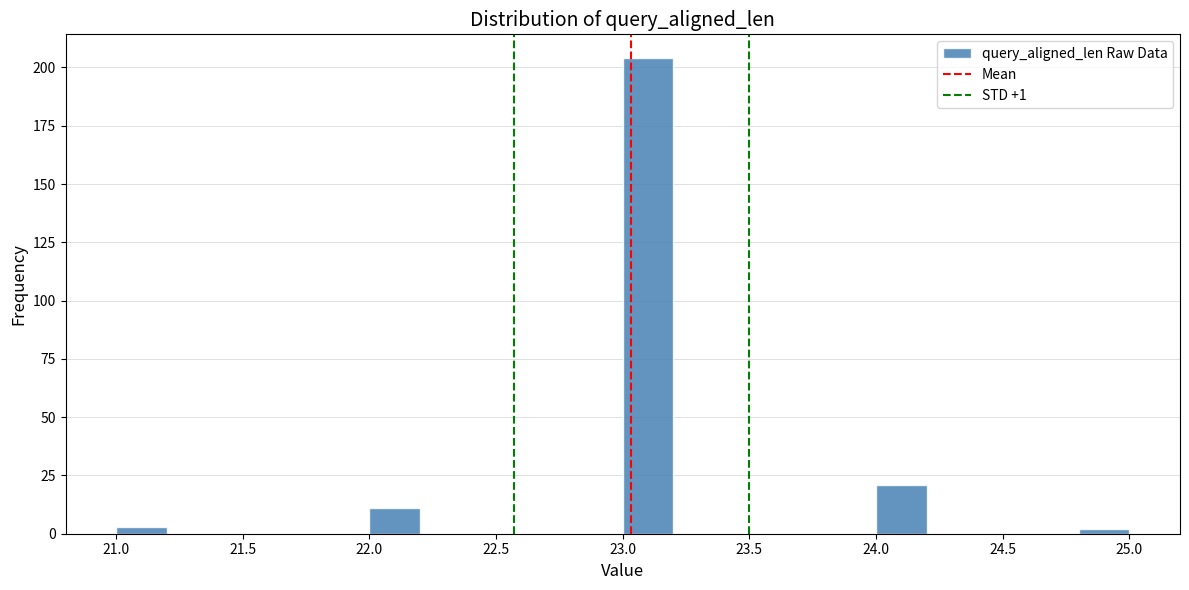

Over which range of the x-axis is the bar tallest?

23.0 to 23.2